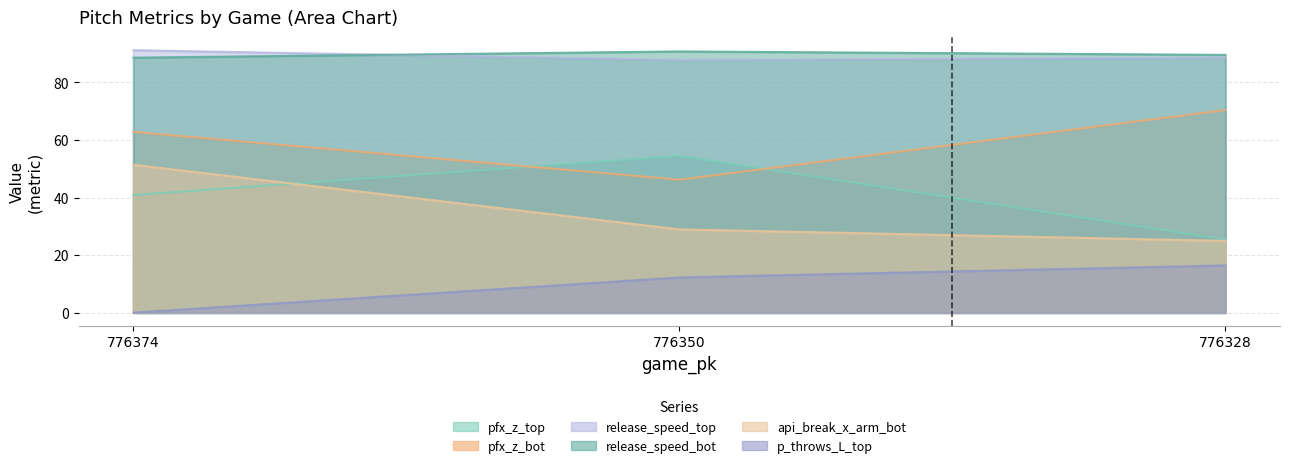

At 776328, list the series in order from smallest to largest.

p_throws_L_top, api_break_x_arm_bot, pfx_z_top, pfx_z_bot, release_speed_top, release_speed_bot